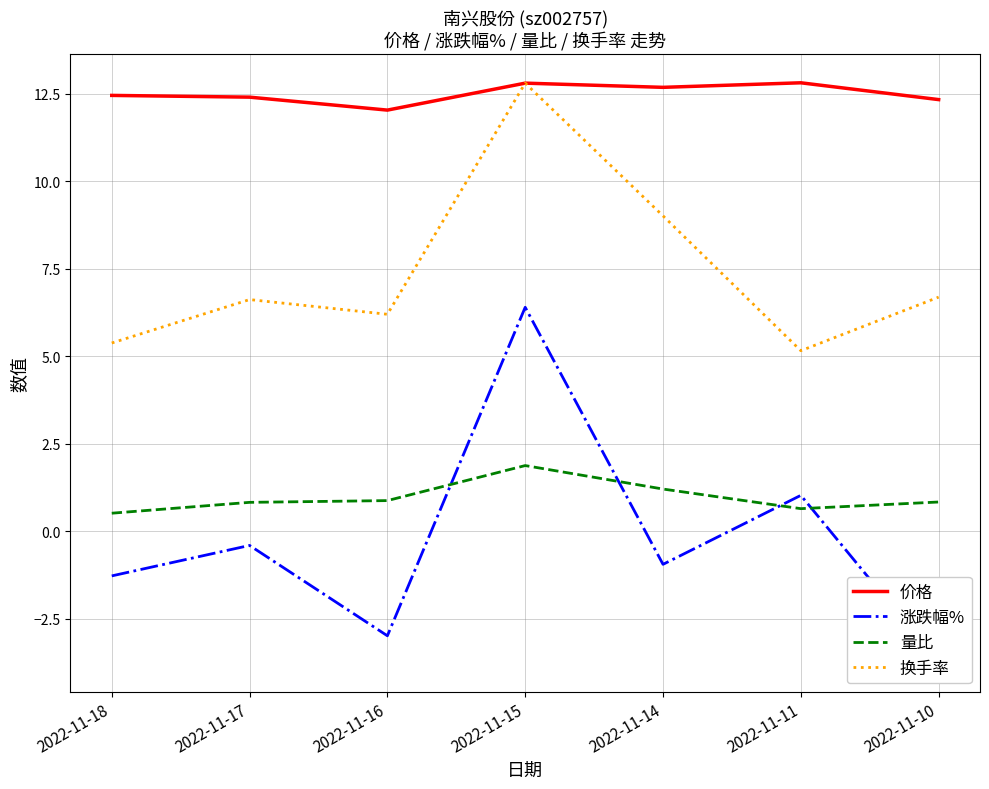

How many series are shown in this chart?

4